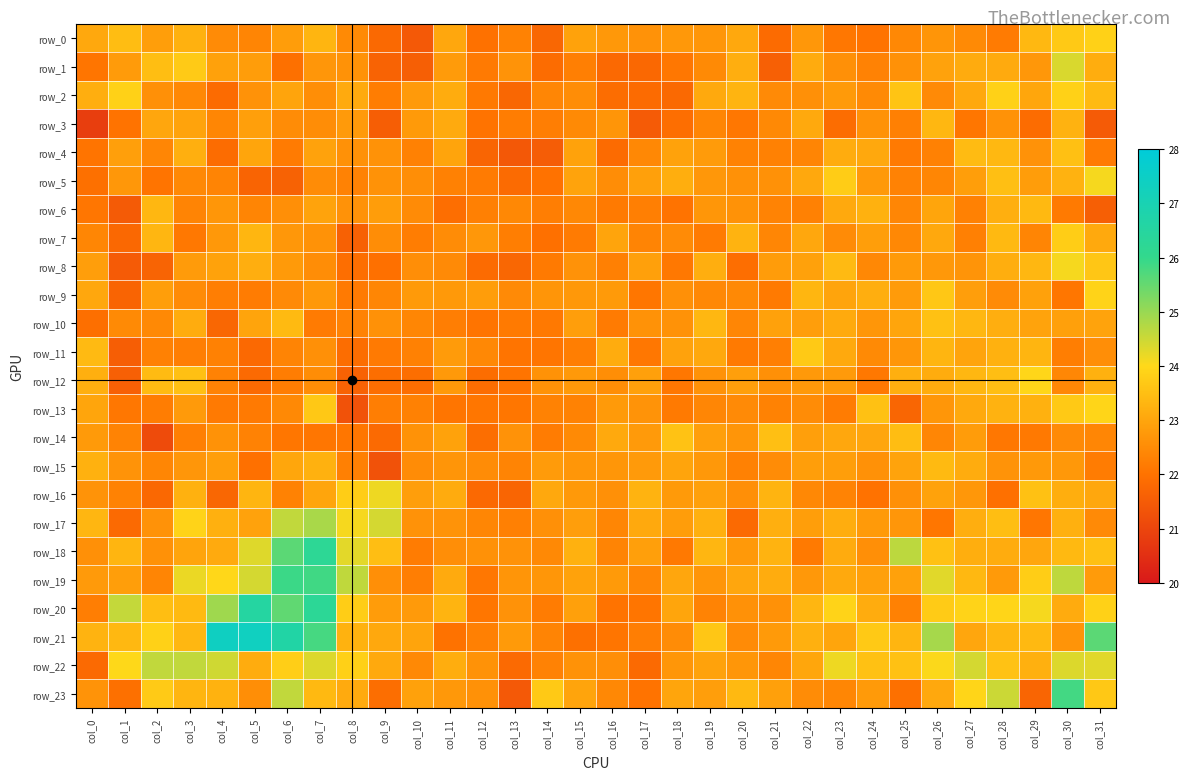

True or false: row_19 has a value of 35.0 at col_19.

False